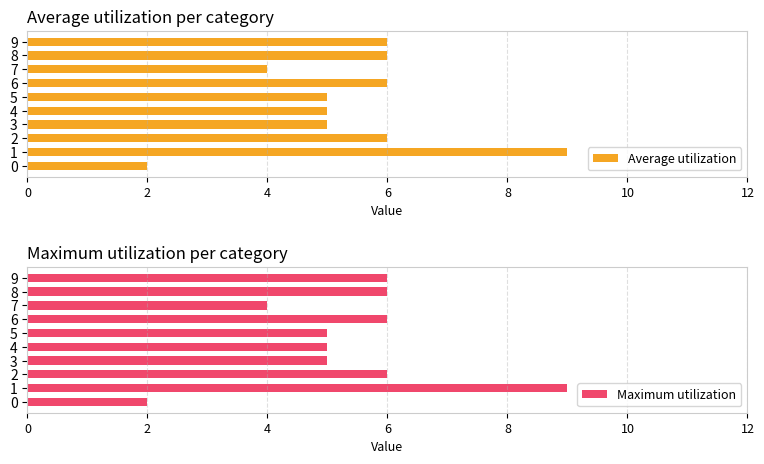

What is the label of the 3rd bar from the right?

7